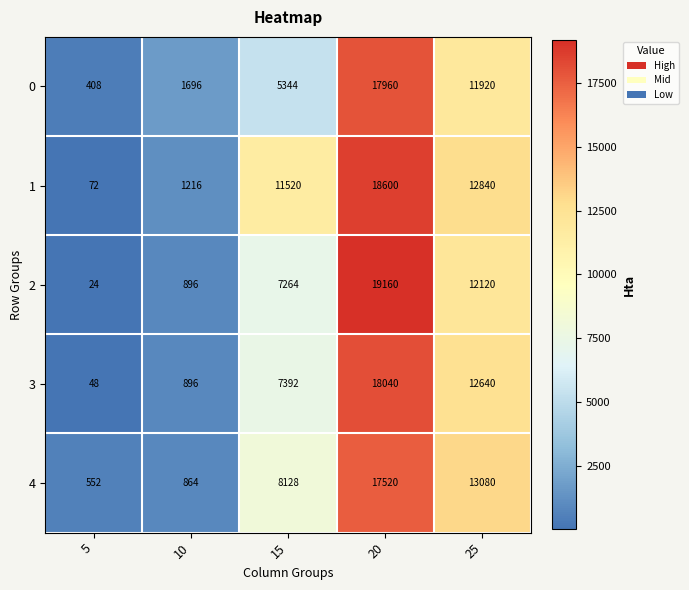

What value does the 4 series have at 25, to the nearest 10?

13080